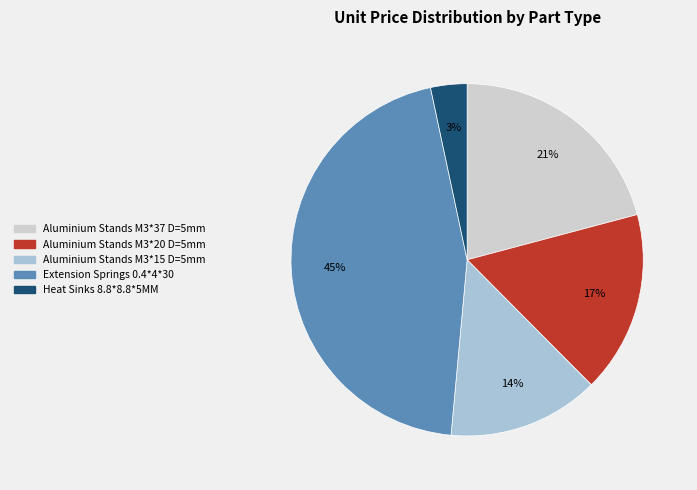

Does any single category account for the majority?

No